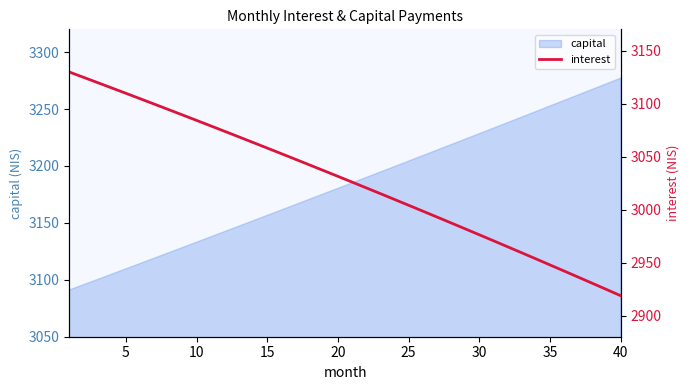

How many data points does each series have?

40